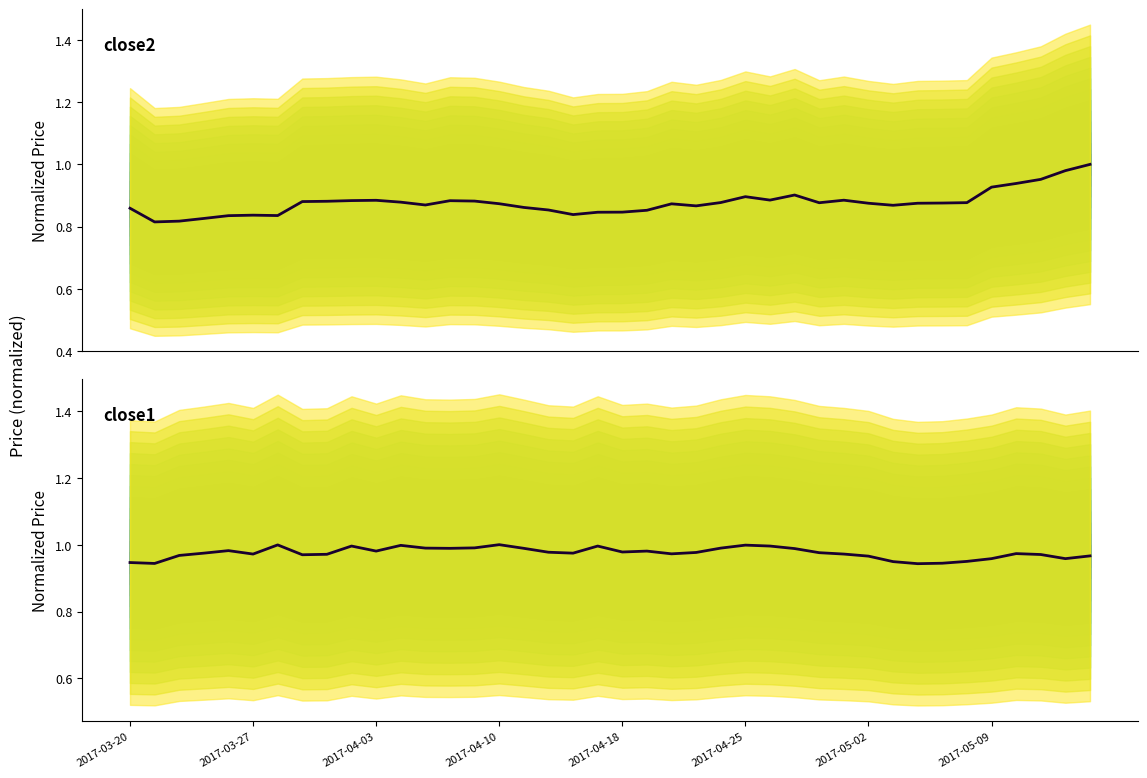

What is the approximate value of close1 at 2017-04-10?

1.0